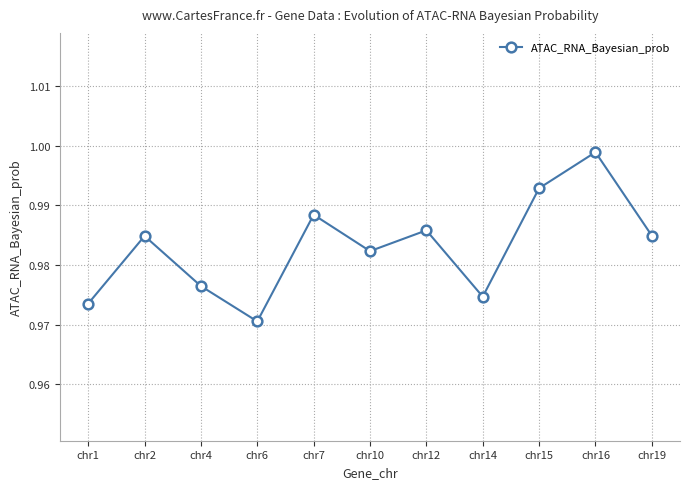

Between chr10 and chr6, which is larger?

chr10